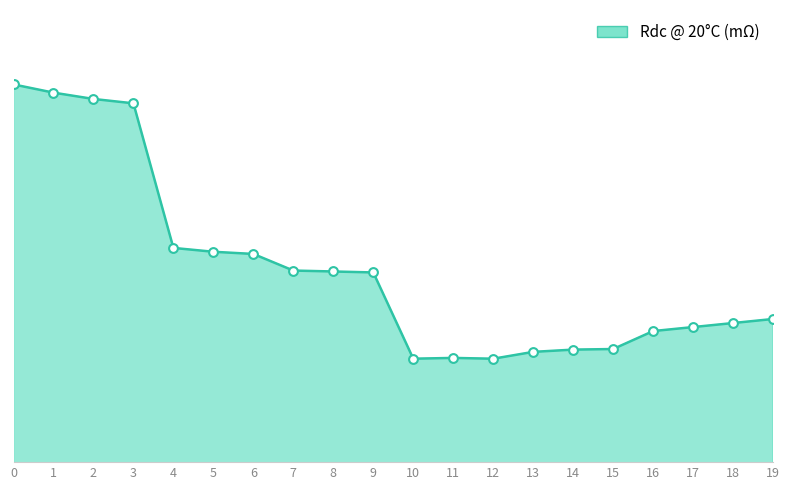

What is the change in value from 6 to 7?

-5.1